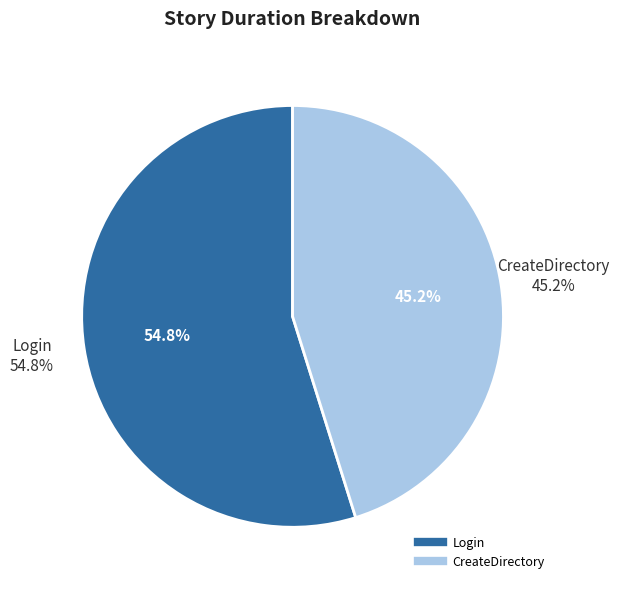

Which category has the smallest portion of the pie?

CreateDirectory